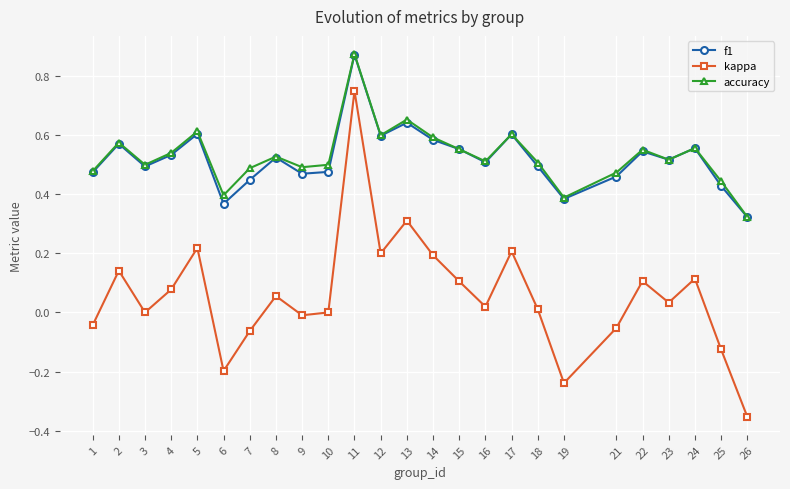

Between 8 and 26, which series saw the biggest shift?

kappa